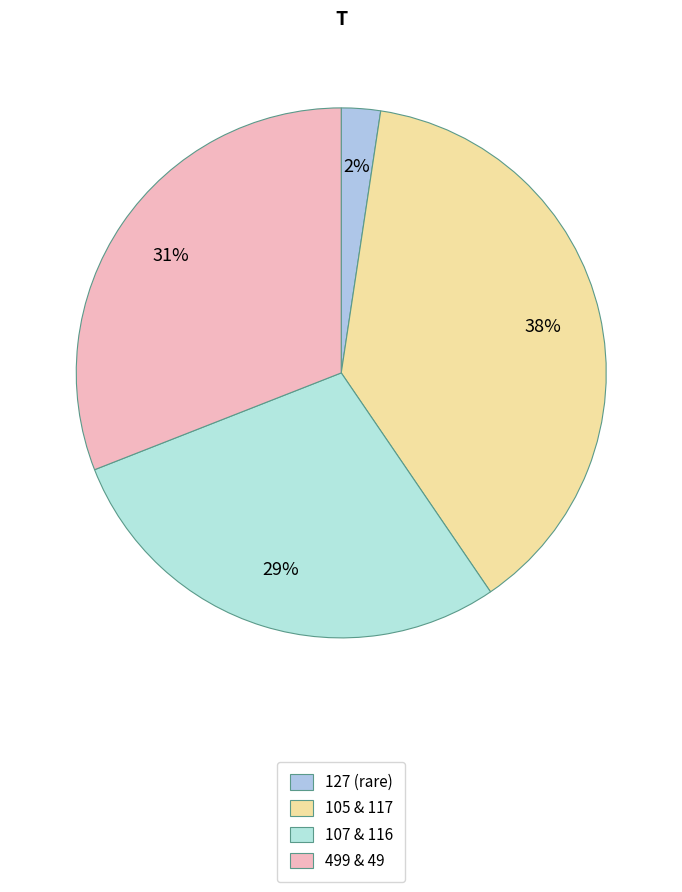

How many slices are in this pie chart?

4